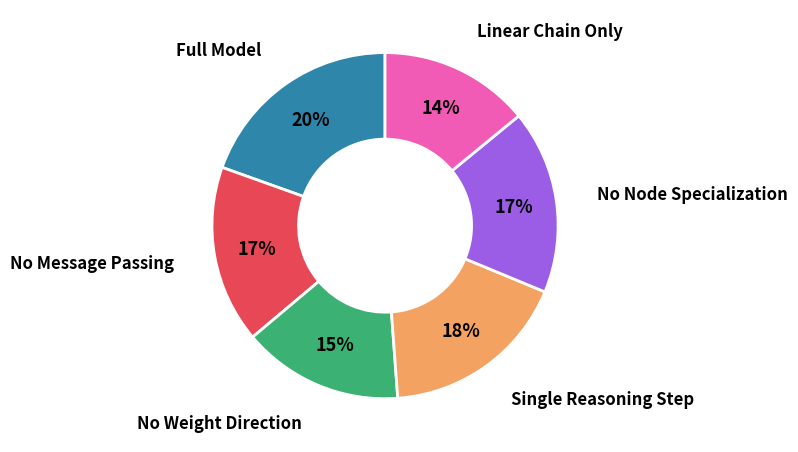

Is the sum of No Message Passing and No Node Specialization greater than half?

No